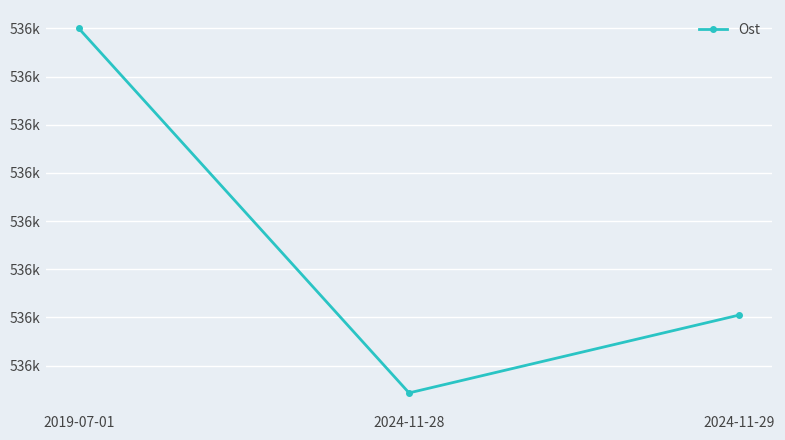

What is the value of the 3rd point from the left?

536121.0